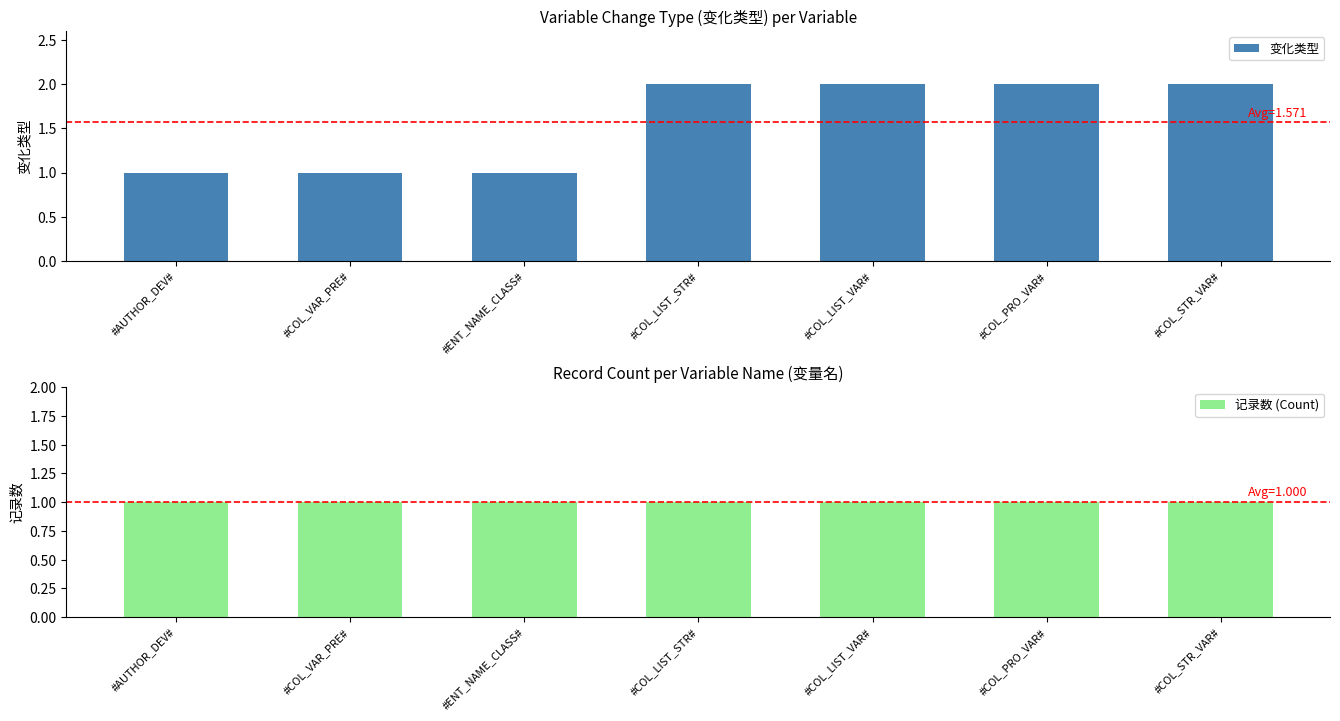

Which series has the widest spread of values?

变化类型